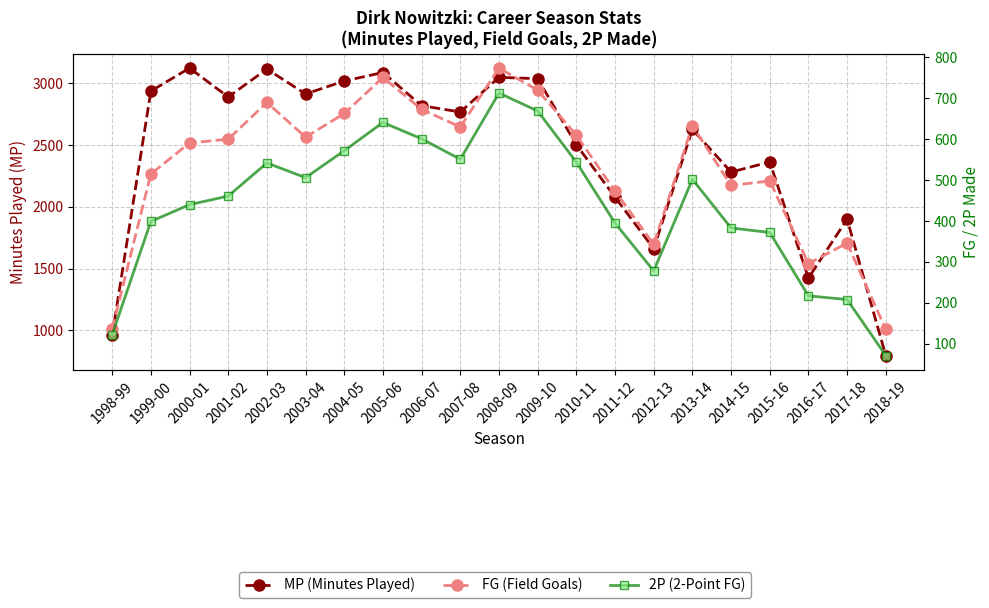

The value of 2P (2-Point FG) at 2015-16 is 487. True or false?

False